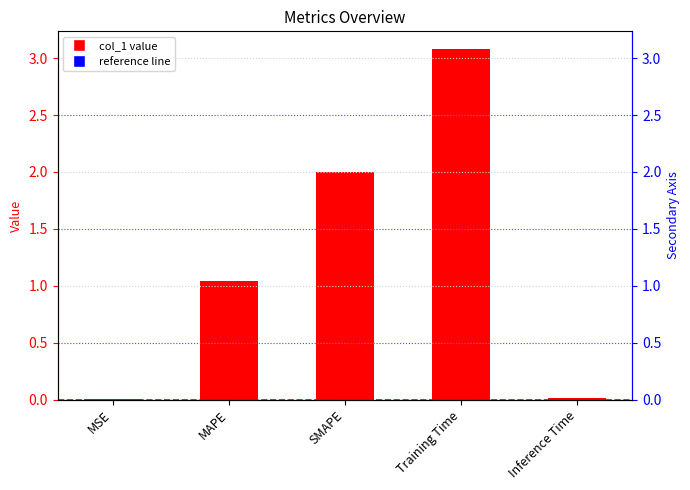

What is the difference between the values at MAPE and Training Time?

2.0